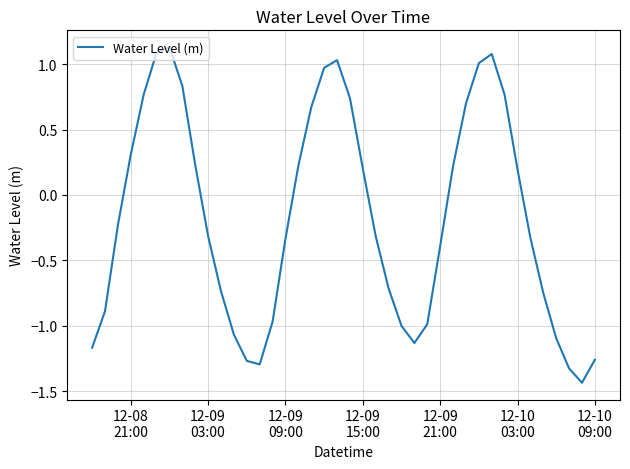

What is the difference between the maximum and minimum values?

2.6